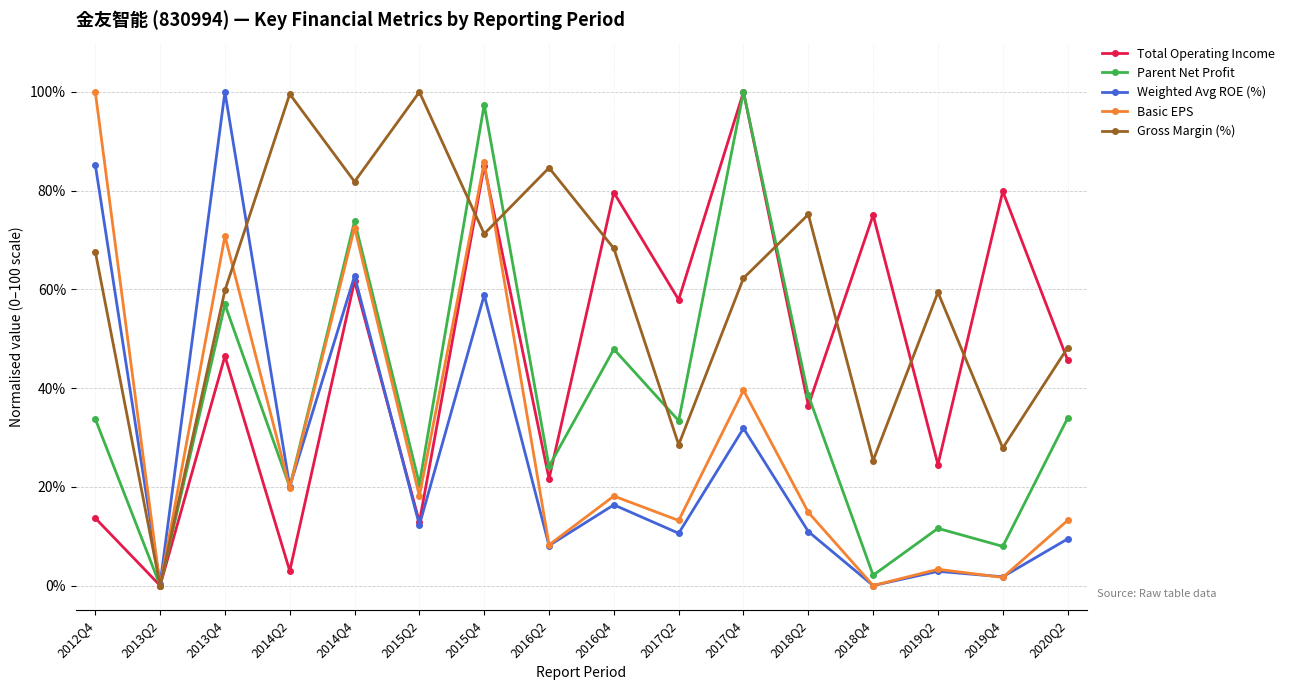

The value of Weighted Avg ROE (%) at 2016Q4 is 16.4. True or false?

True